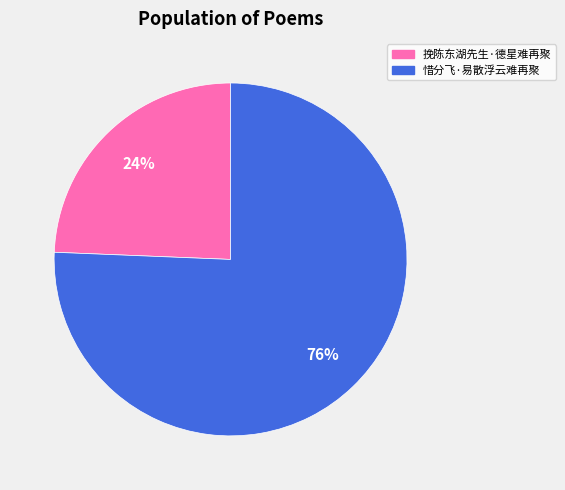

Is the sum of 惜分飞·易散浮云难再聚 and 挽陈东湖先生·德星难再聚 greater than half?

Yes